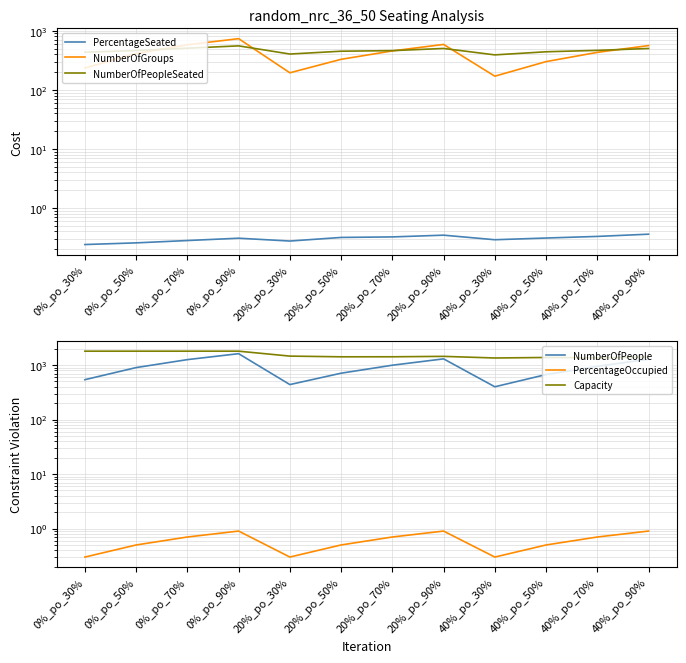

Which has a higher value, 40%_po_90% or 20%_po_70%?

40%_po_90%